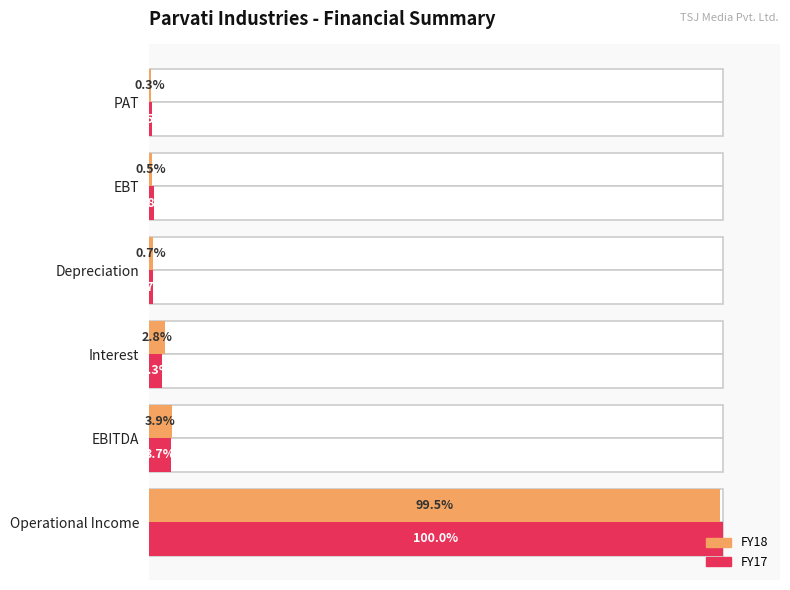

What are all the series names shown in the legend?

FY18, FY17